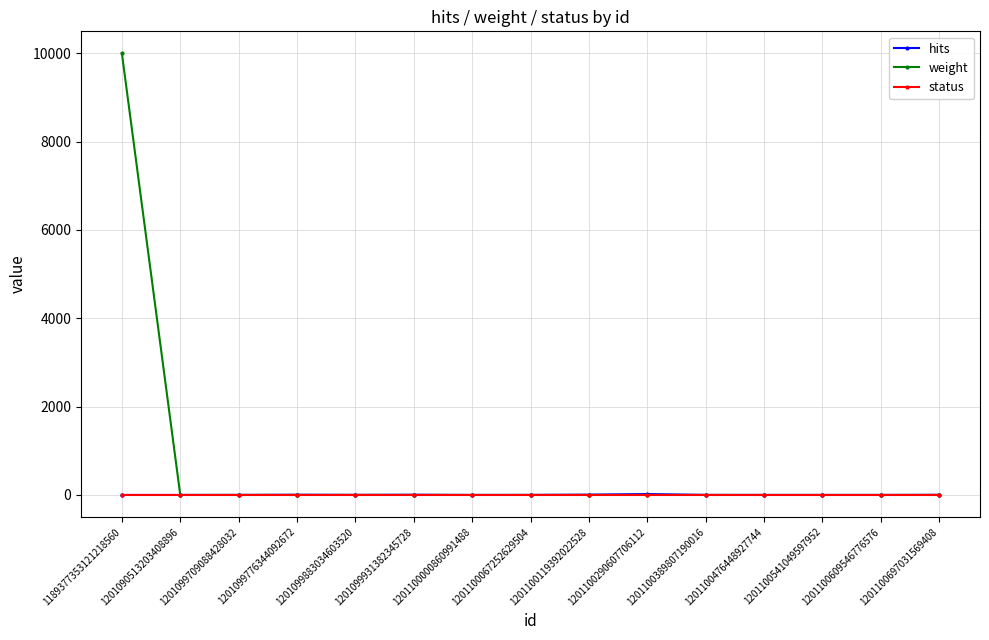

Which series changed the most between 1189377353121218560 and 1201100697031569408?

weight